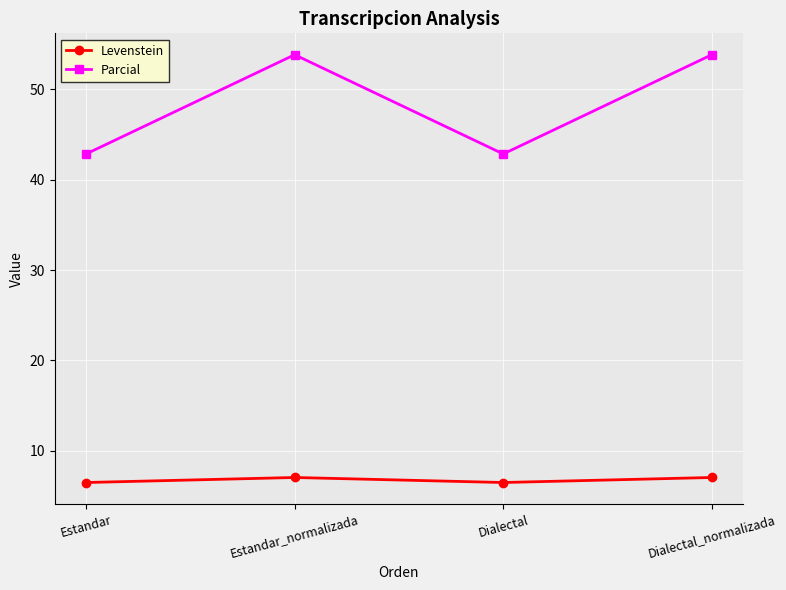

Does the chart have visible grid lines?

Yes